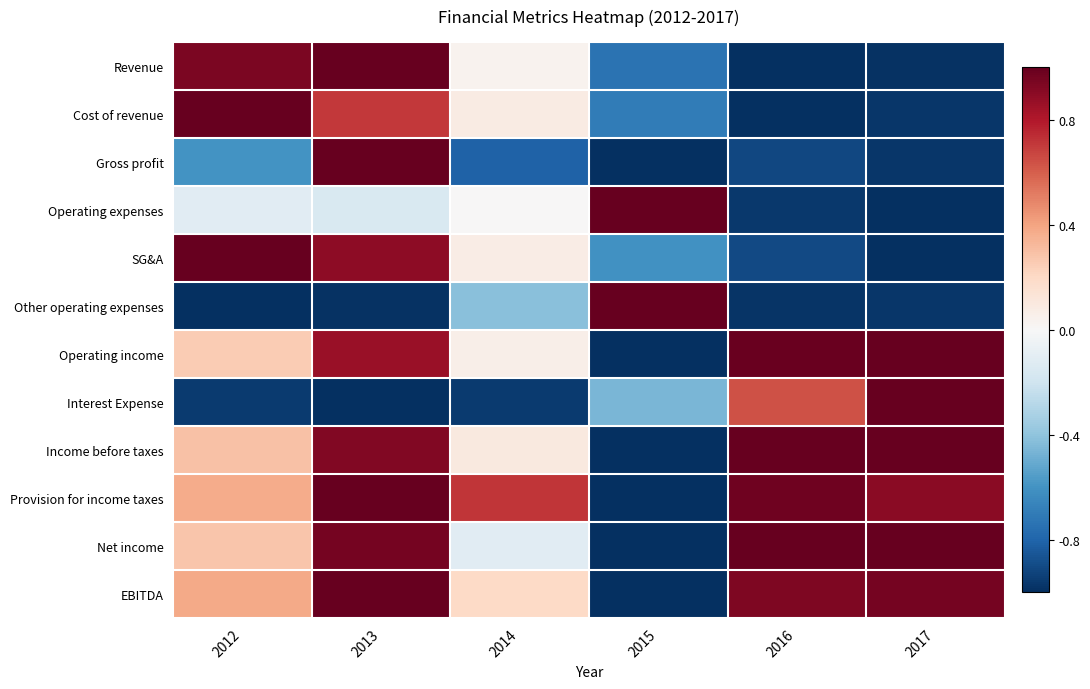

List the series in order of their peak value, lowest first.

Revenue, Cost of revenue, Gross profit, Operating expenses, SG&A, Other operating expenses, Operating income, Interest Expense, Income before taxes, Provision for income taxes, Net income, EBITDA